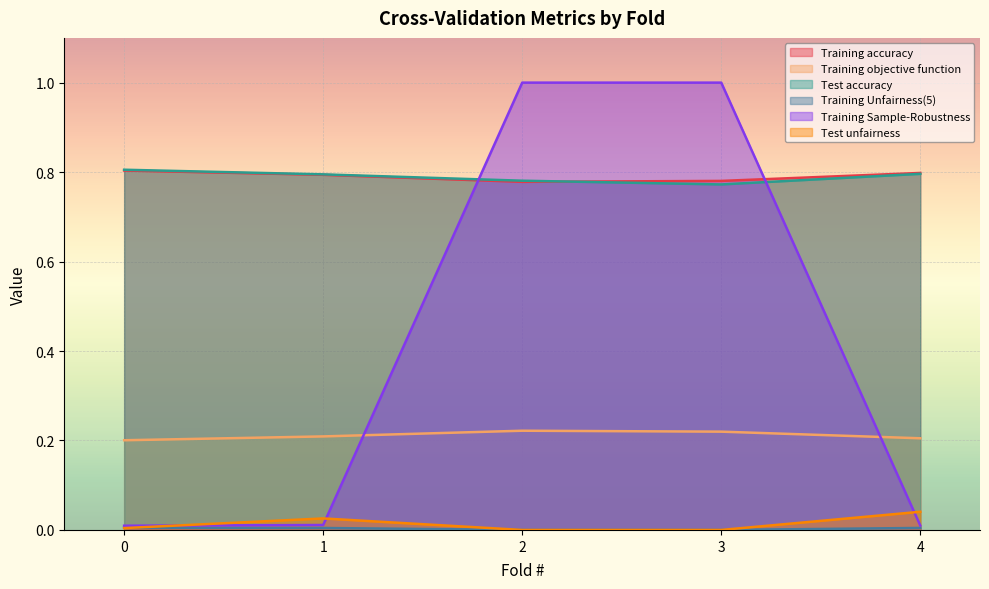

Which has a higher value, 4 or 1?

4